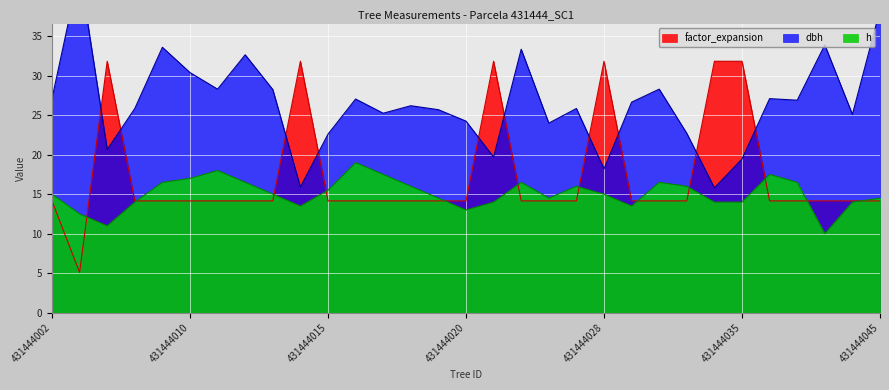

True or false: h and dbh intersect in this chart.

False